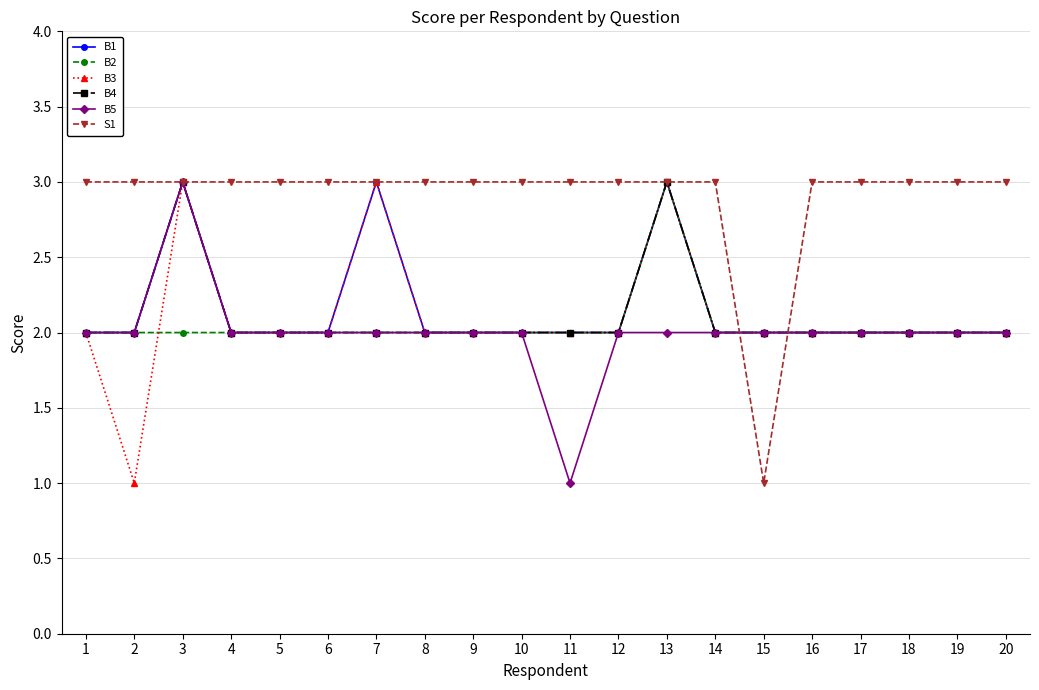

What is the difference between the highest and lowest values at 18?

1